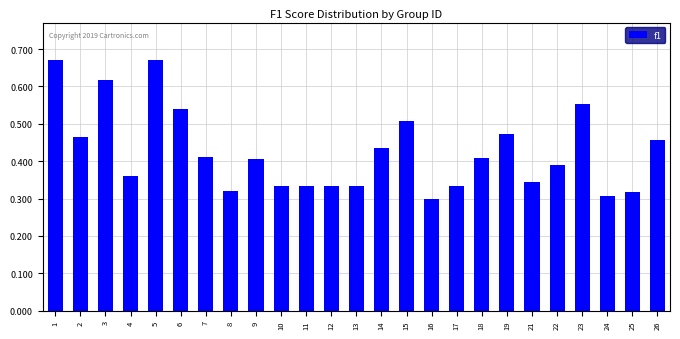

The chart shows a value of 0.4 at 14. True or false?

True